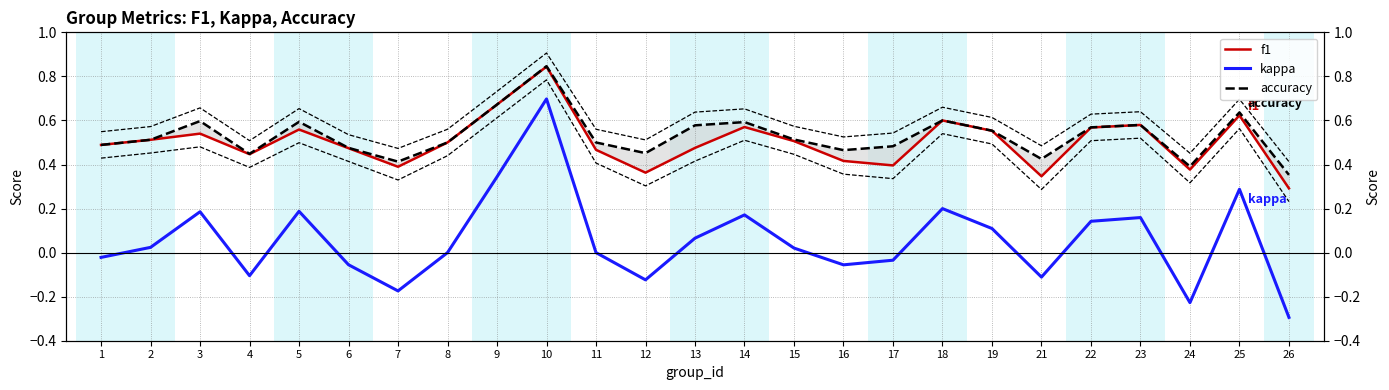

List the labels in order of kappa value, largest first.

10, 9, 25, 18, 5, 3, 14, 23, 22, 19, 13, 2, 15, 8, 11, 1, 17, 6, 16, 4, 21, 12, 7, 24, 26